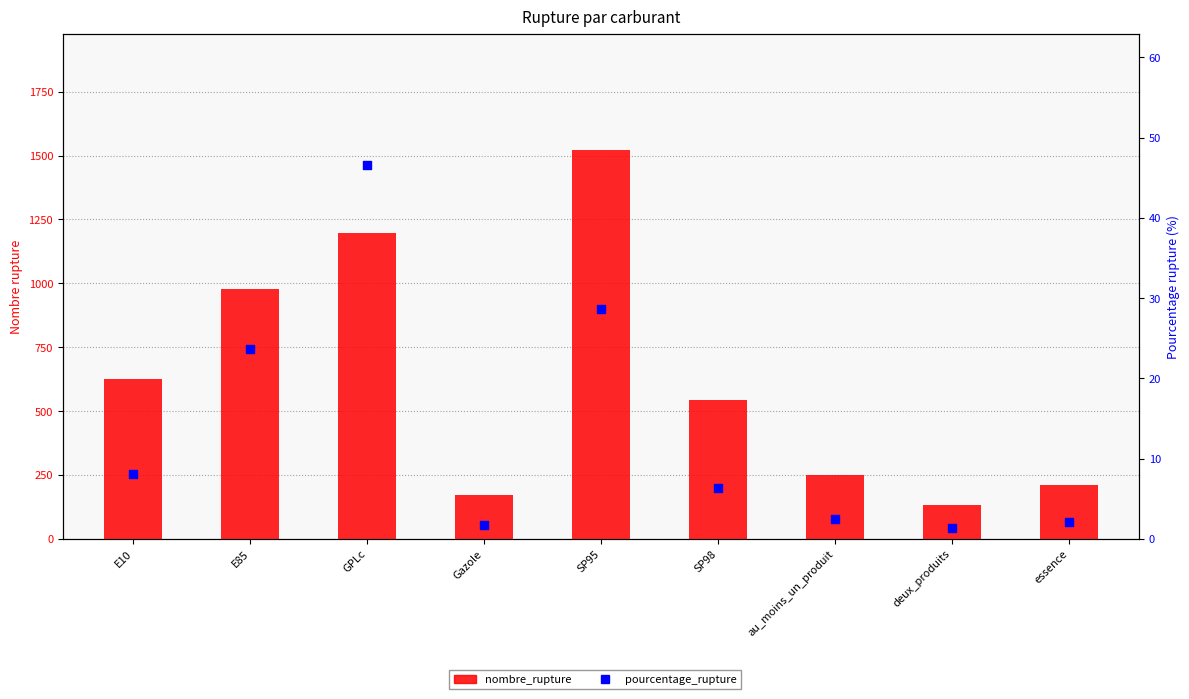

Which series contains the highest Y value?

nombre_rupture